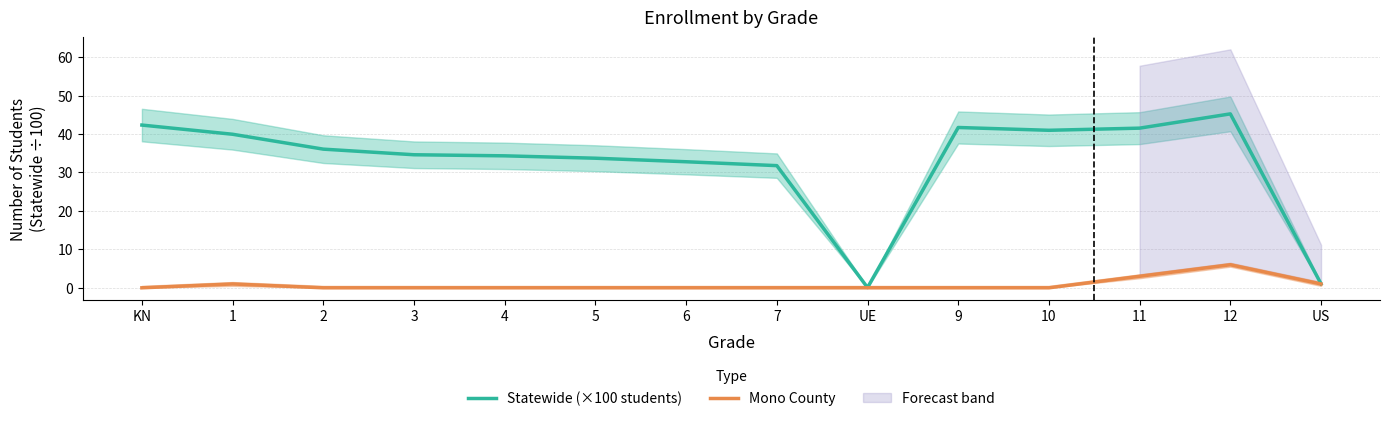

What position from the right is 10?

4